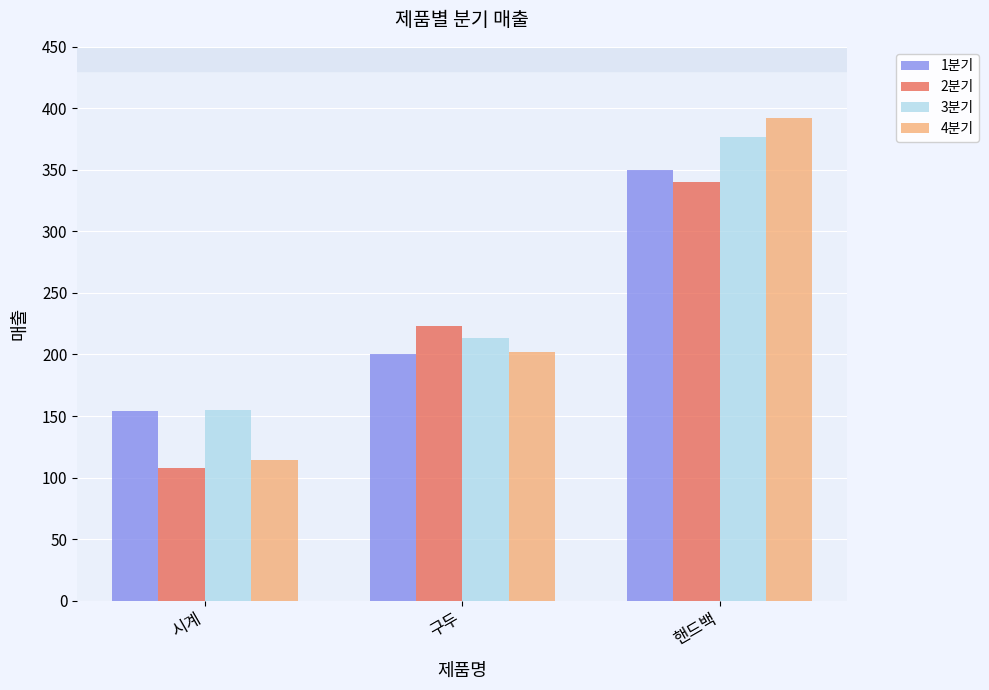

What are all the series names shown in the legend?

1분기, 2분기, 3분기, 4분기